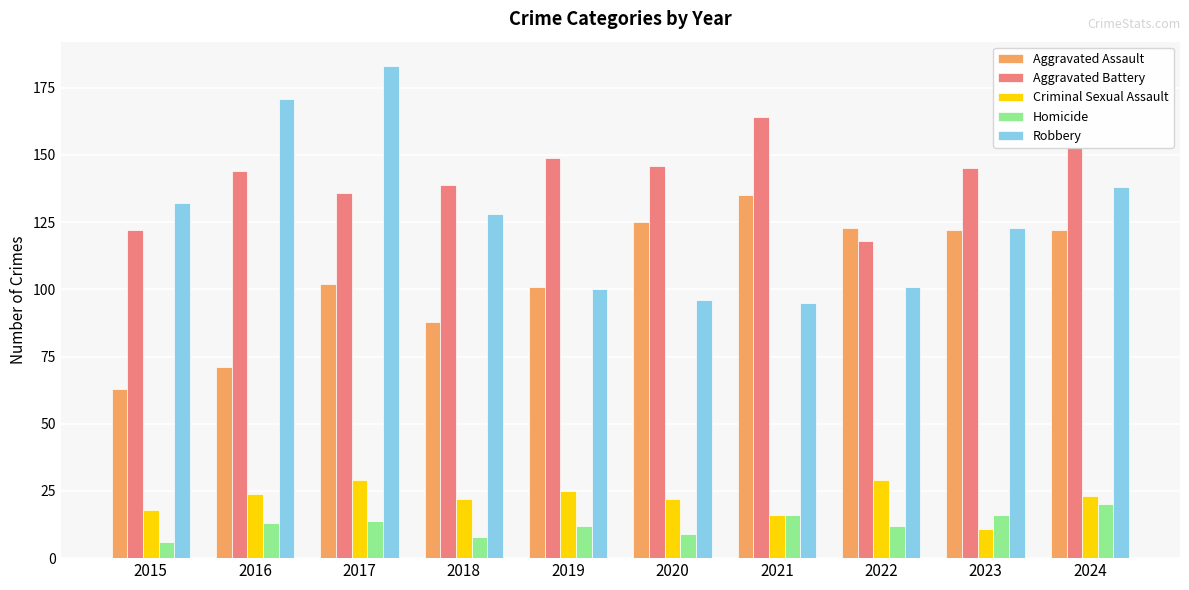

At which label is Robbery closest to 139?

2024